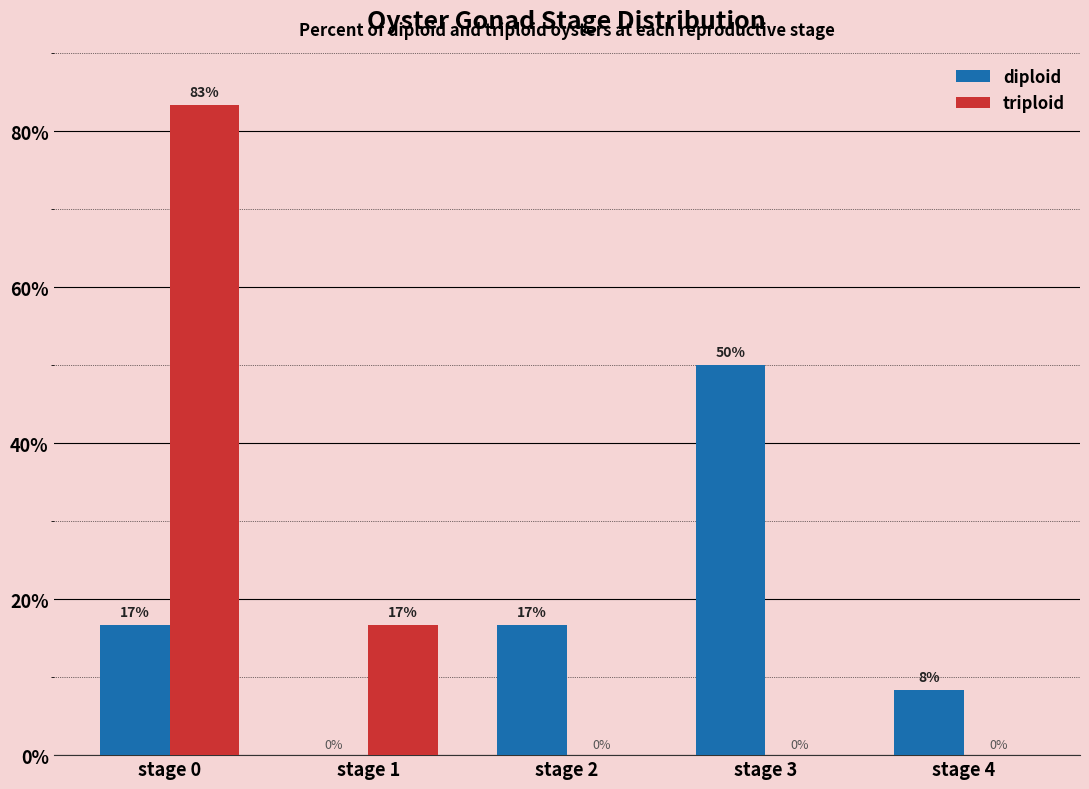

Which series changed the most between stage 0 and stage 4?

triploid